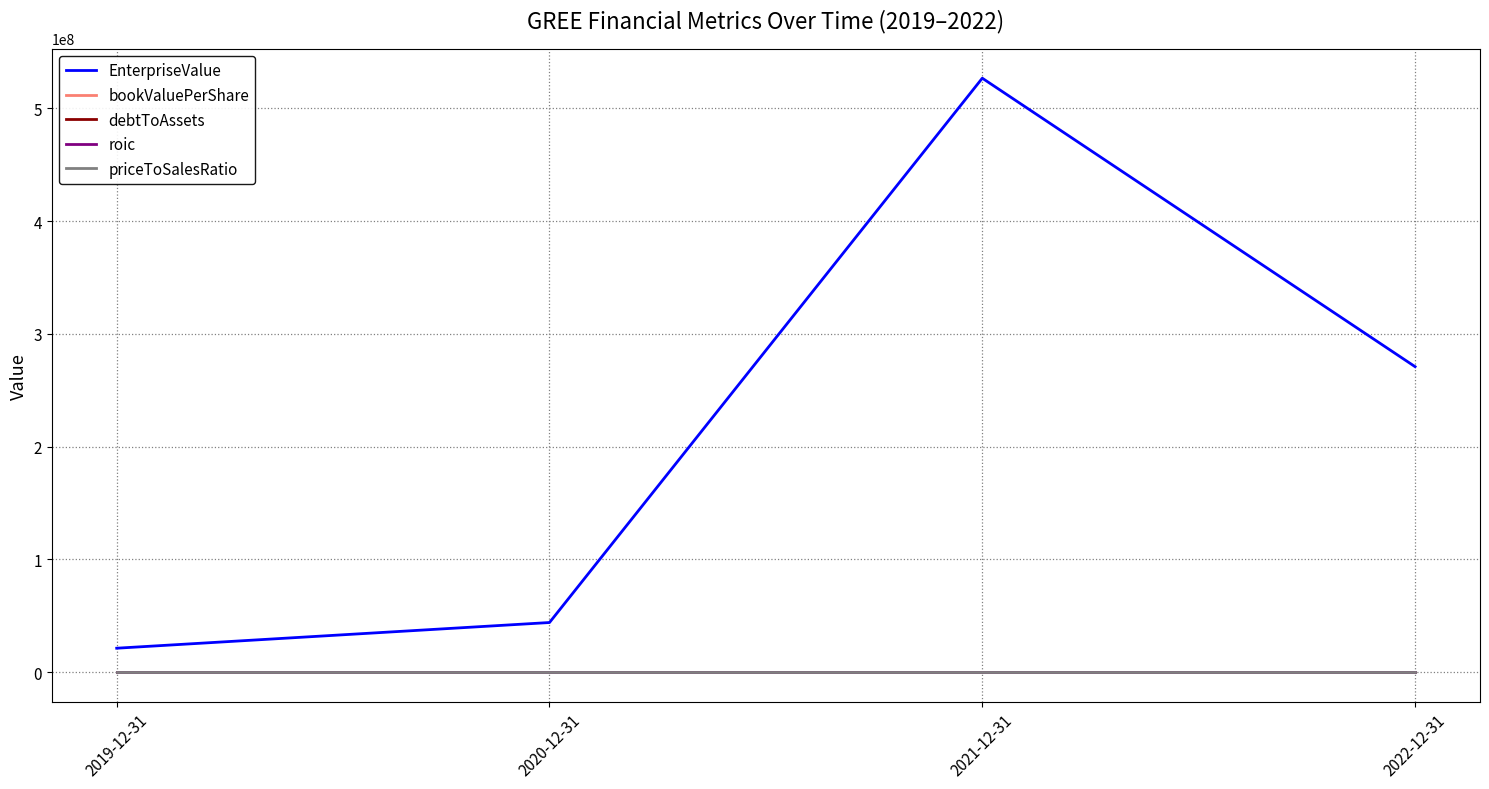

Which label corresponds to the largest value in the chart?

2021-12-31